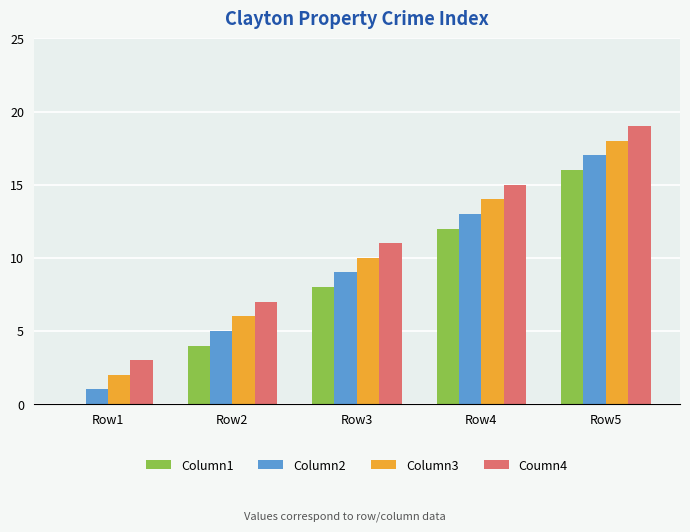

How many categories are shown in the chart?

5